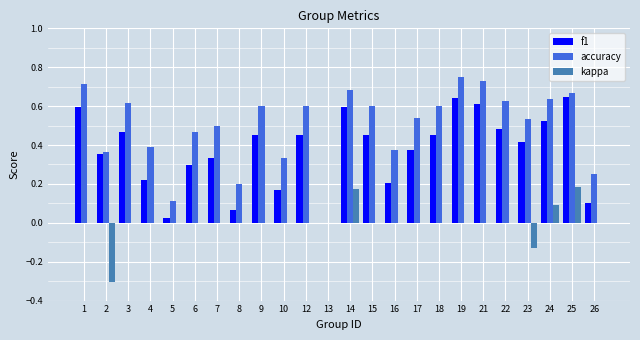

What is the sum of all accuracy values?

11.9